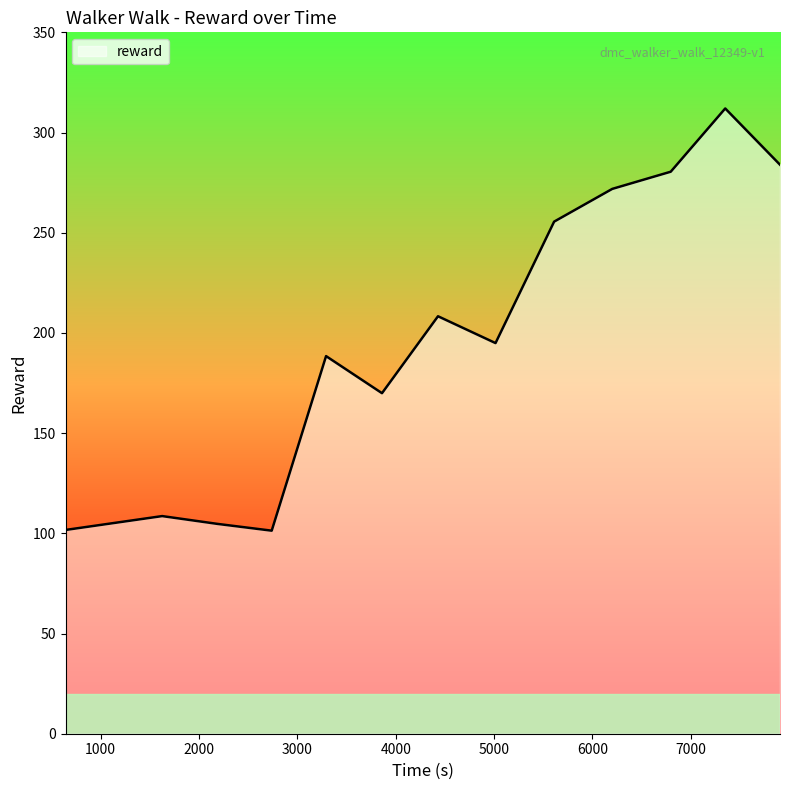

What is the greatest value displayed?

312.0